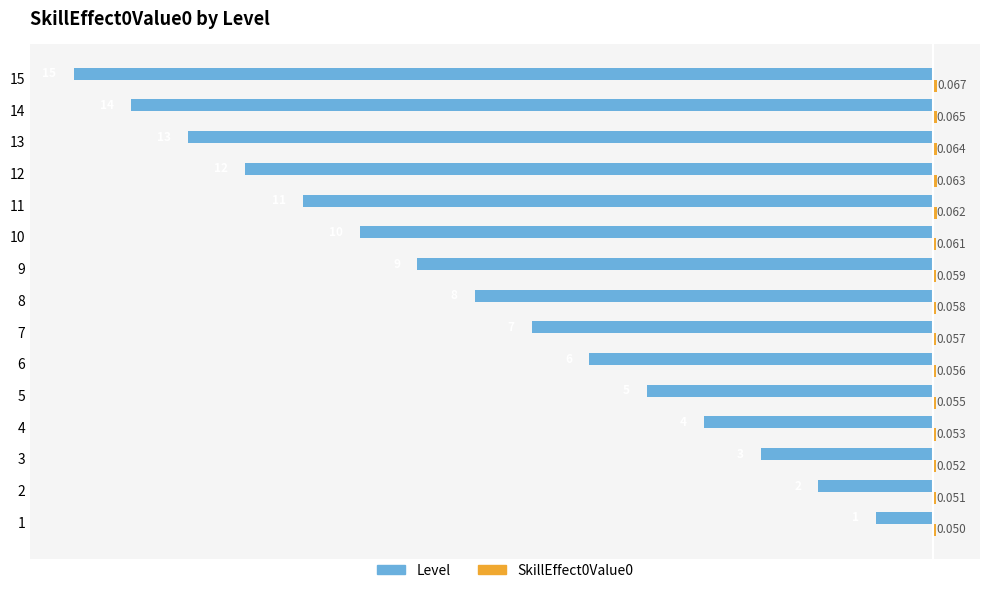

Which series has the largest range (max minus min)?

Level